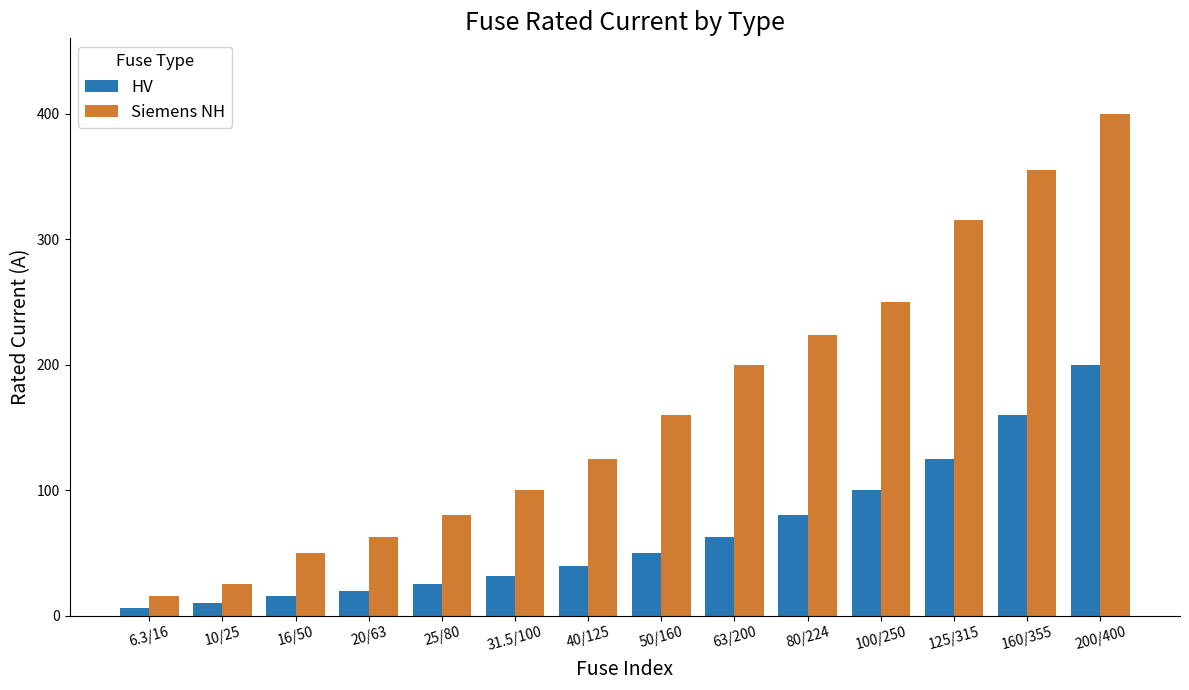

Which series has the widest spread of values?

Siemens NH